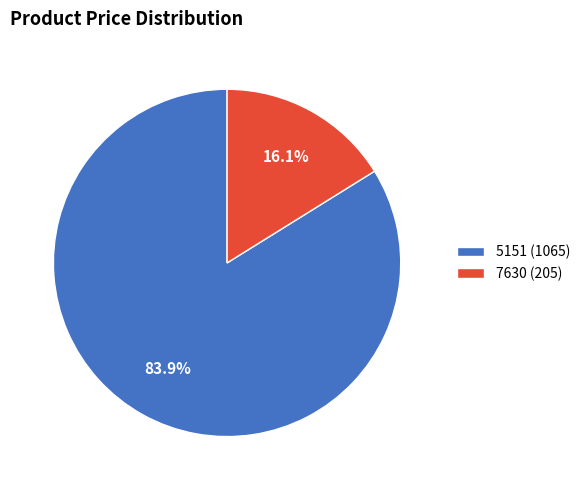

Approximately how many times larger is the value at 5151 (1065) compared to 7630 (205)?

5.2